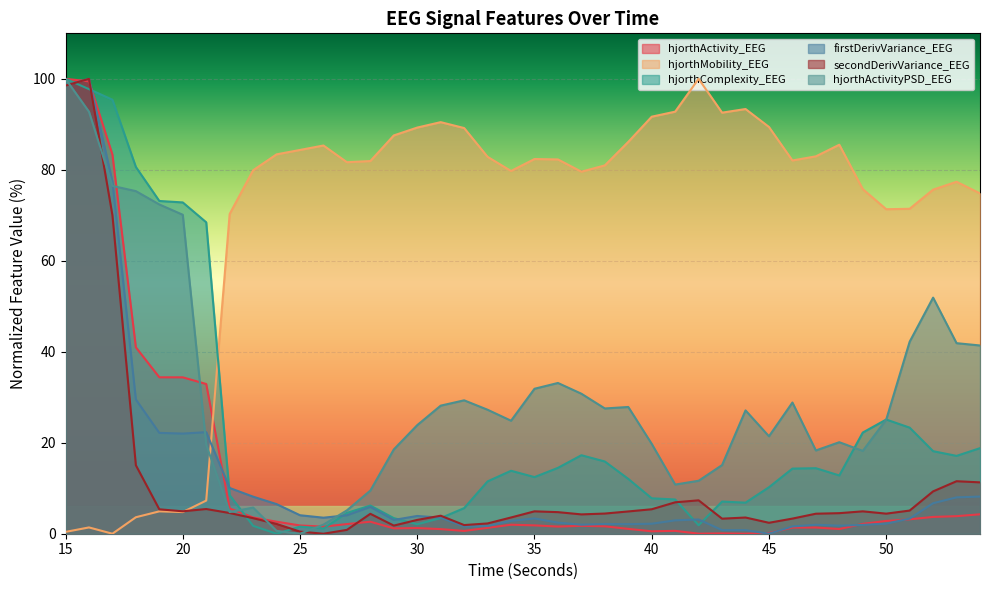

What is the greatest value displayed?

100.0